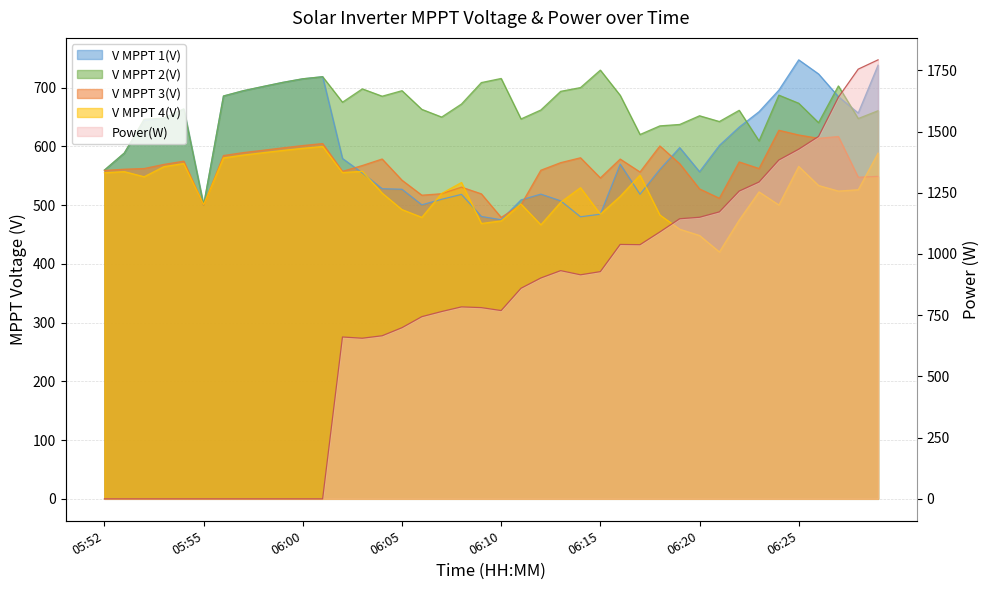

What is the lowest value of the V MPPT 3(V) series?

479.1